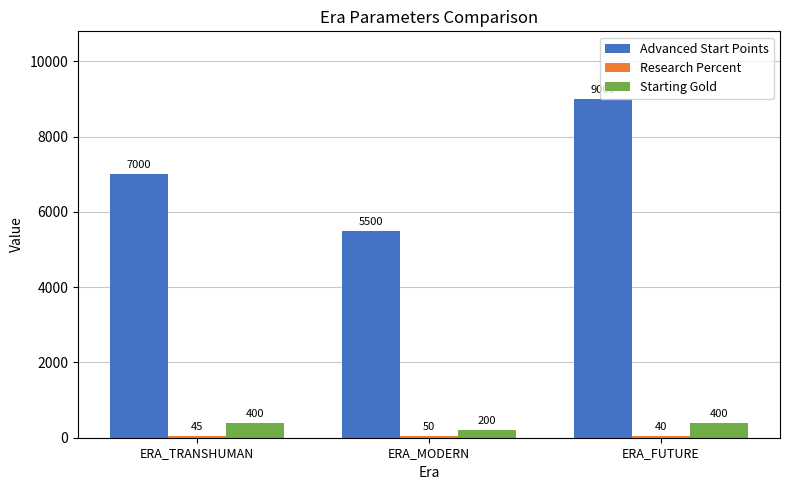

Is it true that Starting Gold equals 400 at ERA_FUTURE?

True